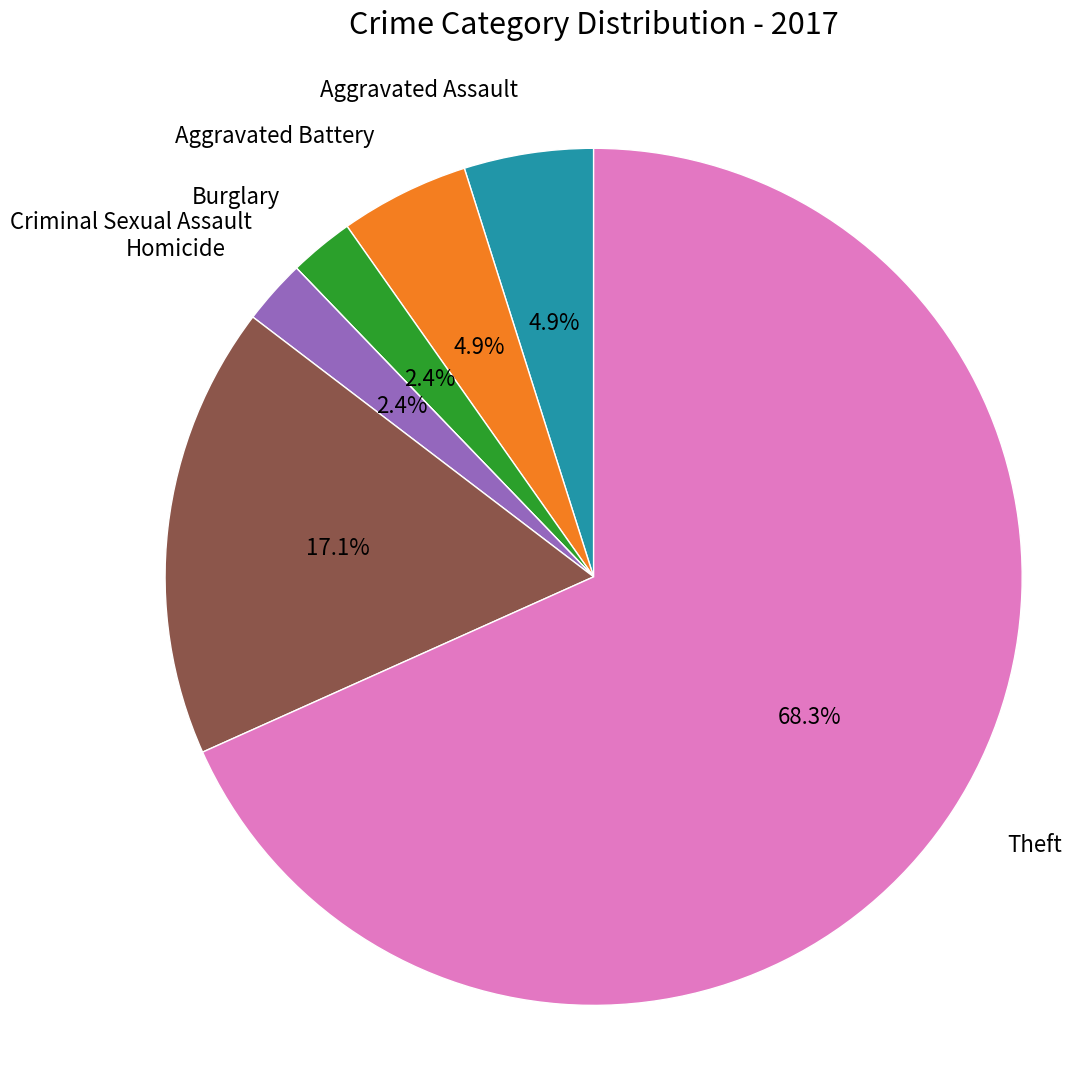

Is there a majority slice in this chart?

Yes